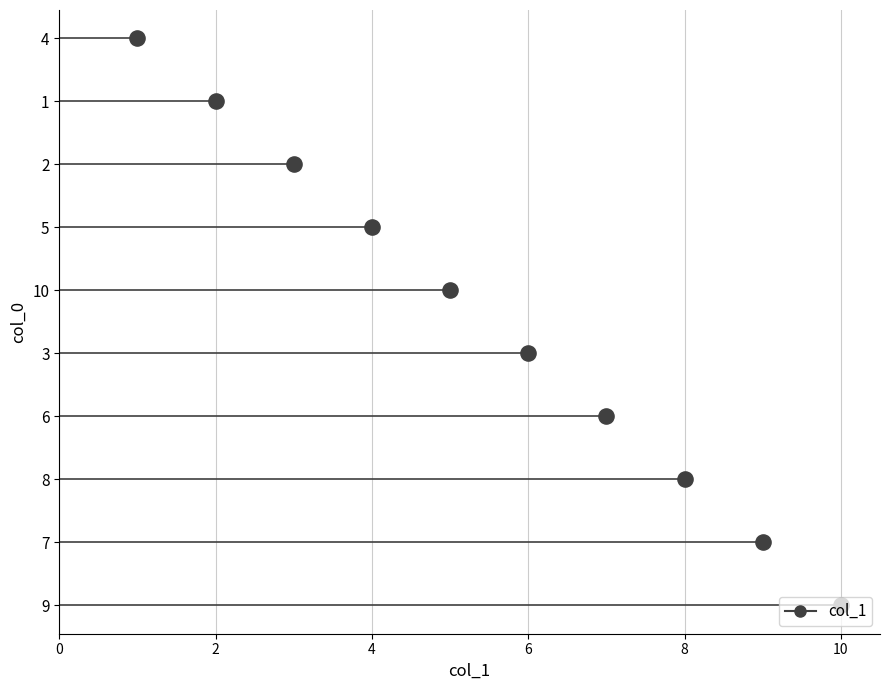

What is the change in value from 4 to 7?

+8